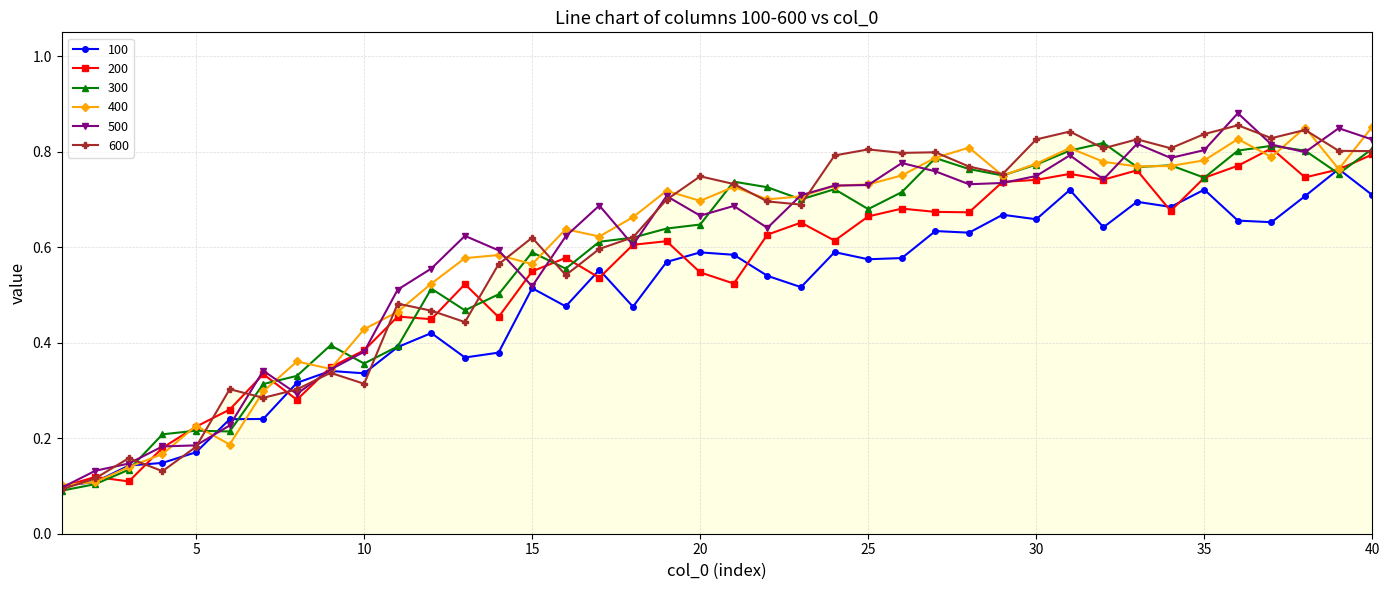

At how many categories does at least one series exceed 0?

40